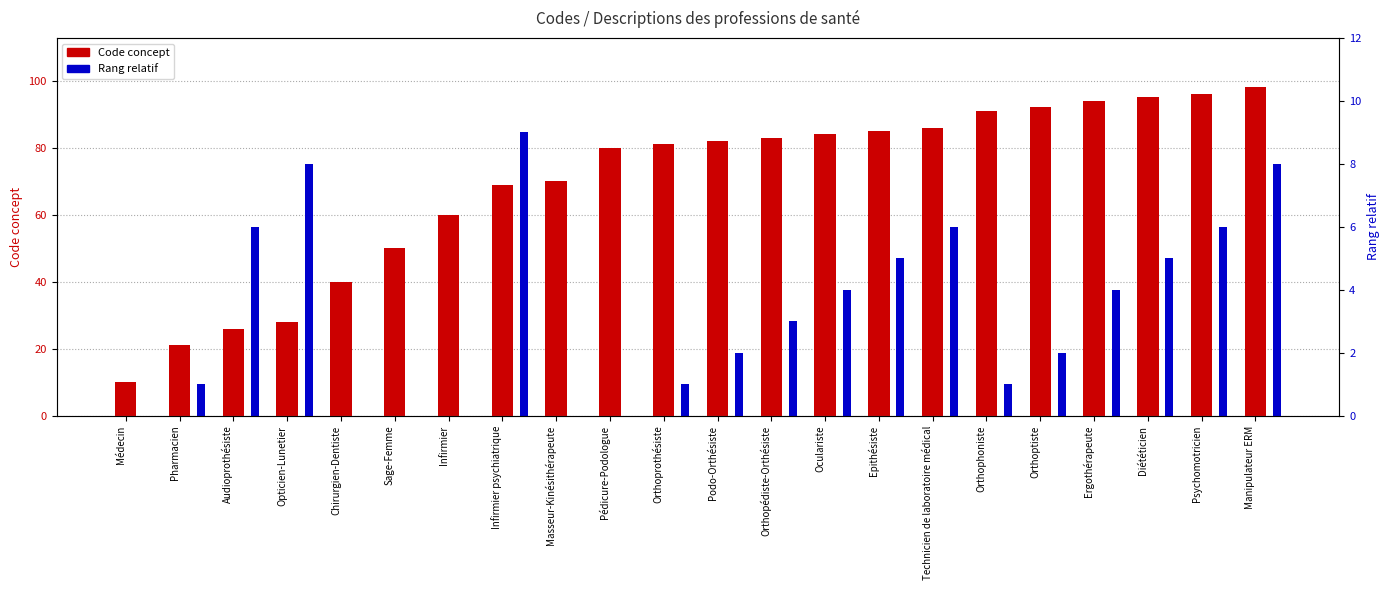

List the series in order of their overall mean, lowest first.

Rang relatif, Code concept